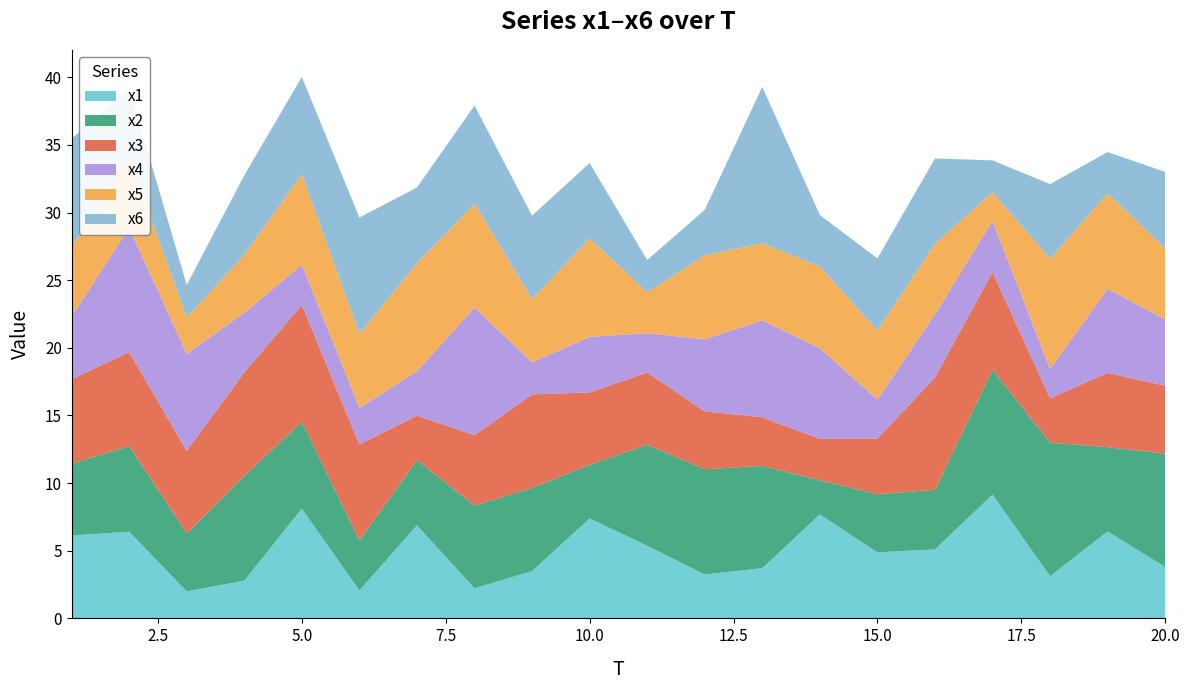

Reading right to left, extract all data points from this chart.

x1: 20=3.8	19=6.4	18=3.1	17=9.2	16=5.1	15=4.9	14=7.7	13=3.7	12=3.2	11=5.4	10=7.4	9=3.5	8=2.2	7=6.9	6=2.1	5=8.1	4=2.8	3=2.0	2=6.4	1=6.1
x2: 20=8.4	19=6.2	18=9.9	17=9.2	16=4.4	15=4.3	14=2.5	13=7.6	12=7.8	11=7.5	10=4.0	9=6.1	8=6.1	7=4.8	6=3.7	5=6.4	4=7.7	3=4.3	2=6.3	1=5.3
x3: 20=5.0	19=5.5	18=3.3	17=7.2	16=8.3	15=4.1	14=3.1	13=3.6	12=4.3	11=5.3	10=5.4	9=6.9	8=5.2	7=3.3	6=7.1	5=8.6	4=7.7	3=6.1	2=7.0	1=6.2
x4: 20=4.9	19=6.2	18=2.2	17=3.8	16=4.7	15=2.9	14=6.7	13=7.2	12=5.3	11=2.9	10=4.1	9=2.4	8=9.4	7=3.3	6=2.7	5=3.0	4=4.4	3=7.2	2=9.2	1=4.6
x5: 20=5.2	19=7.1	18=8.1	17=2.1	16=5.2	15=5.1	14=6.0	13=5.7	12=6.2	11=3.0	10=7.3	9=4.7	8=7.7	7=8.0	6=5.5	5=6.7	4=4.3	3=2.7	2=5.2	1=5.1
x6: 20=5.7	19=3.0	18=5.5	17=2.4	16=6.3	15=5.3	14=3.8	13=11.6	12=3.4	11=2.4	10=5.6	9=6.2	8=7.3	7=5.6	6=8.6	5=7.2	4=5.9	3=2.4	2=5.2	1=8.0